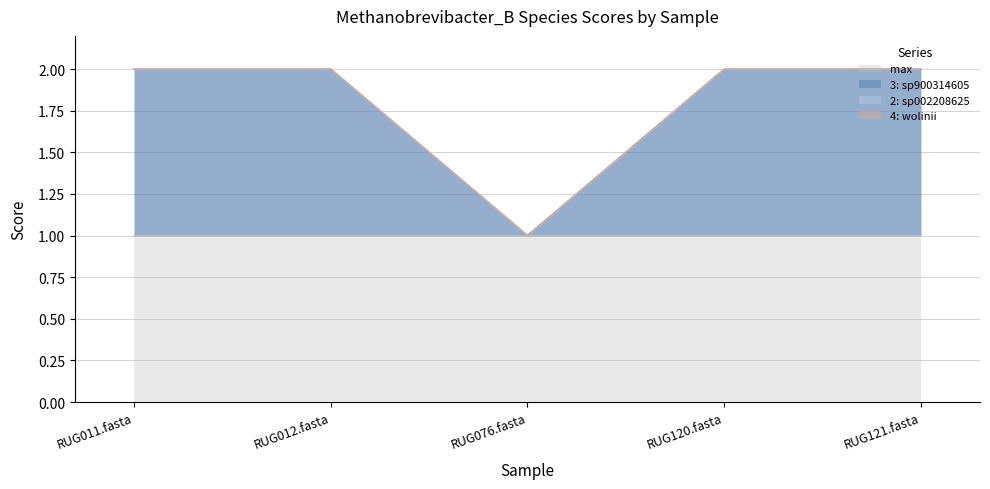

Is the value of 3-s__Methanobrevibacter_B sp900314605 at RUG076.fasta greater than the value of 4-s__Methanobrevibacter_B wolinii at RUG076.fasta?

No